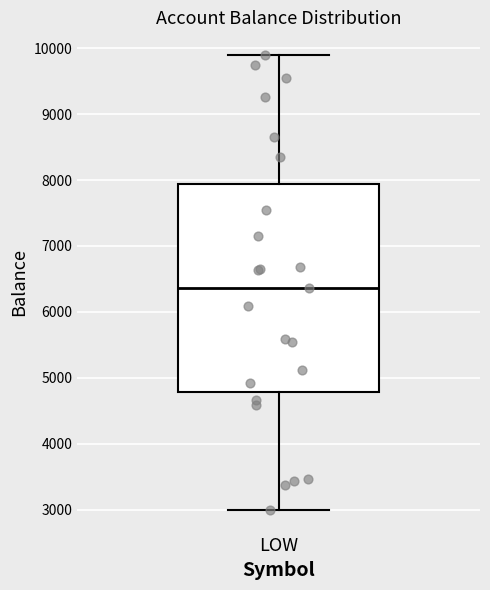

Where is the upper edge of the box for LOW on the y-axis? The values are not printed on the chart, so give them approximately, as read against the axis.

7900